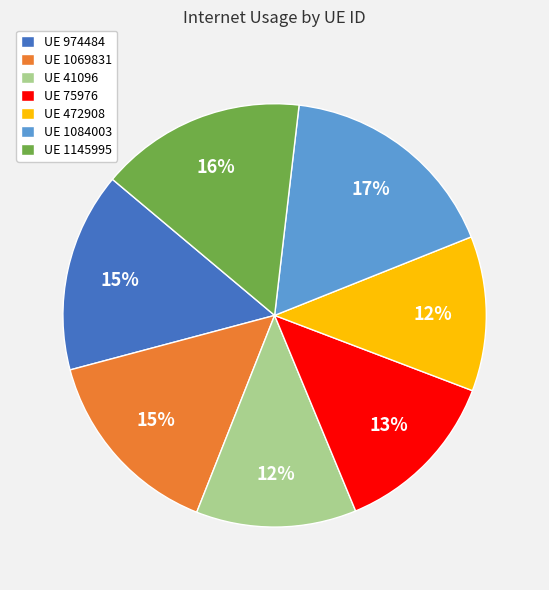

Between UE 1084003 and UE 1069831, which is larger?

UE 1084003